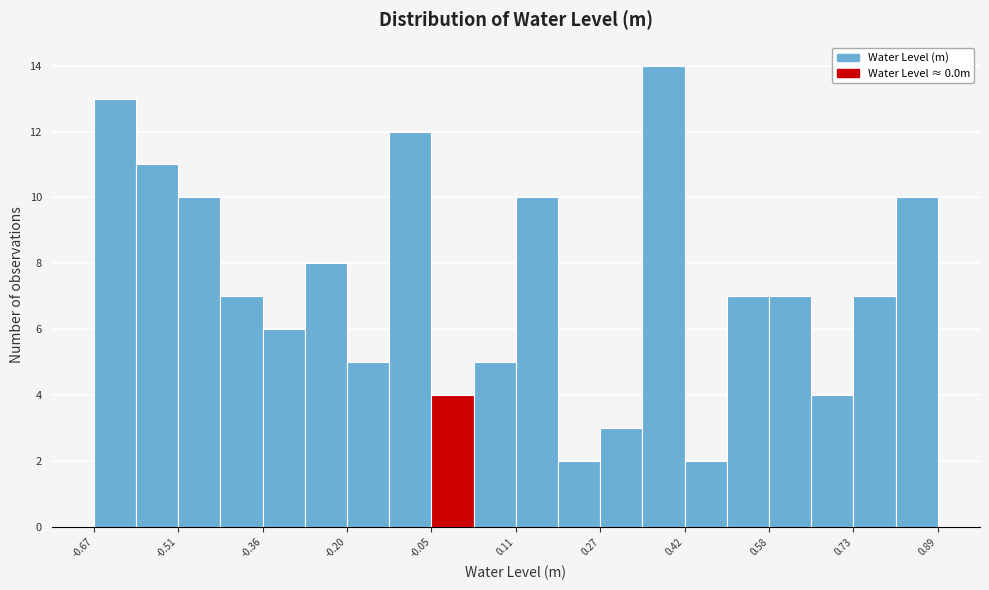

Read against the x-axis, roughly where is the centre of the tallest bar?

0.38